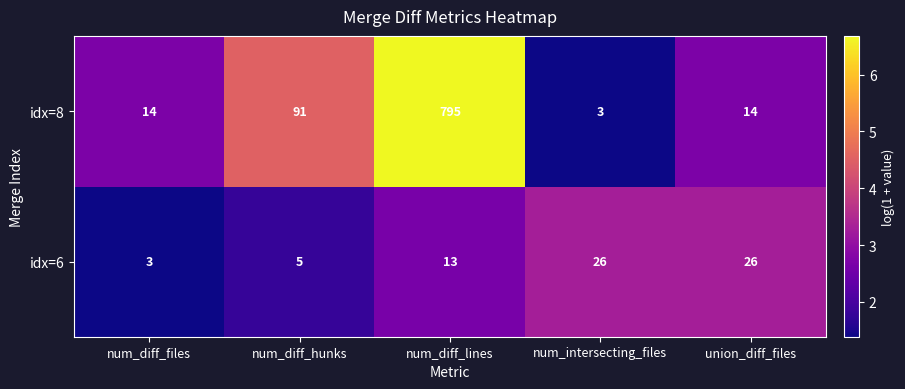

What is the sum of all idx=6 values?

73